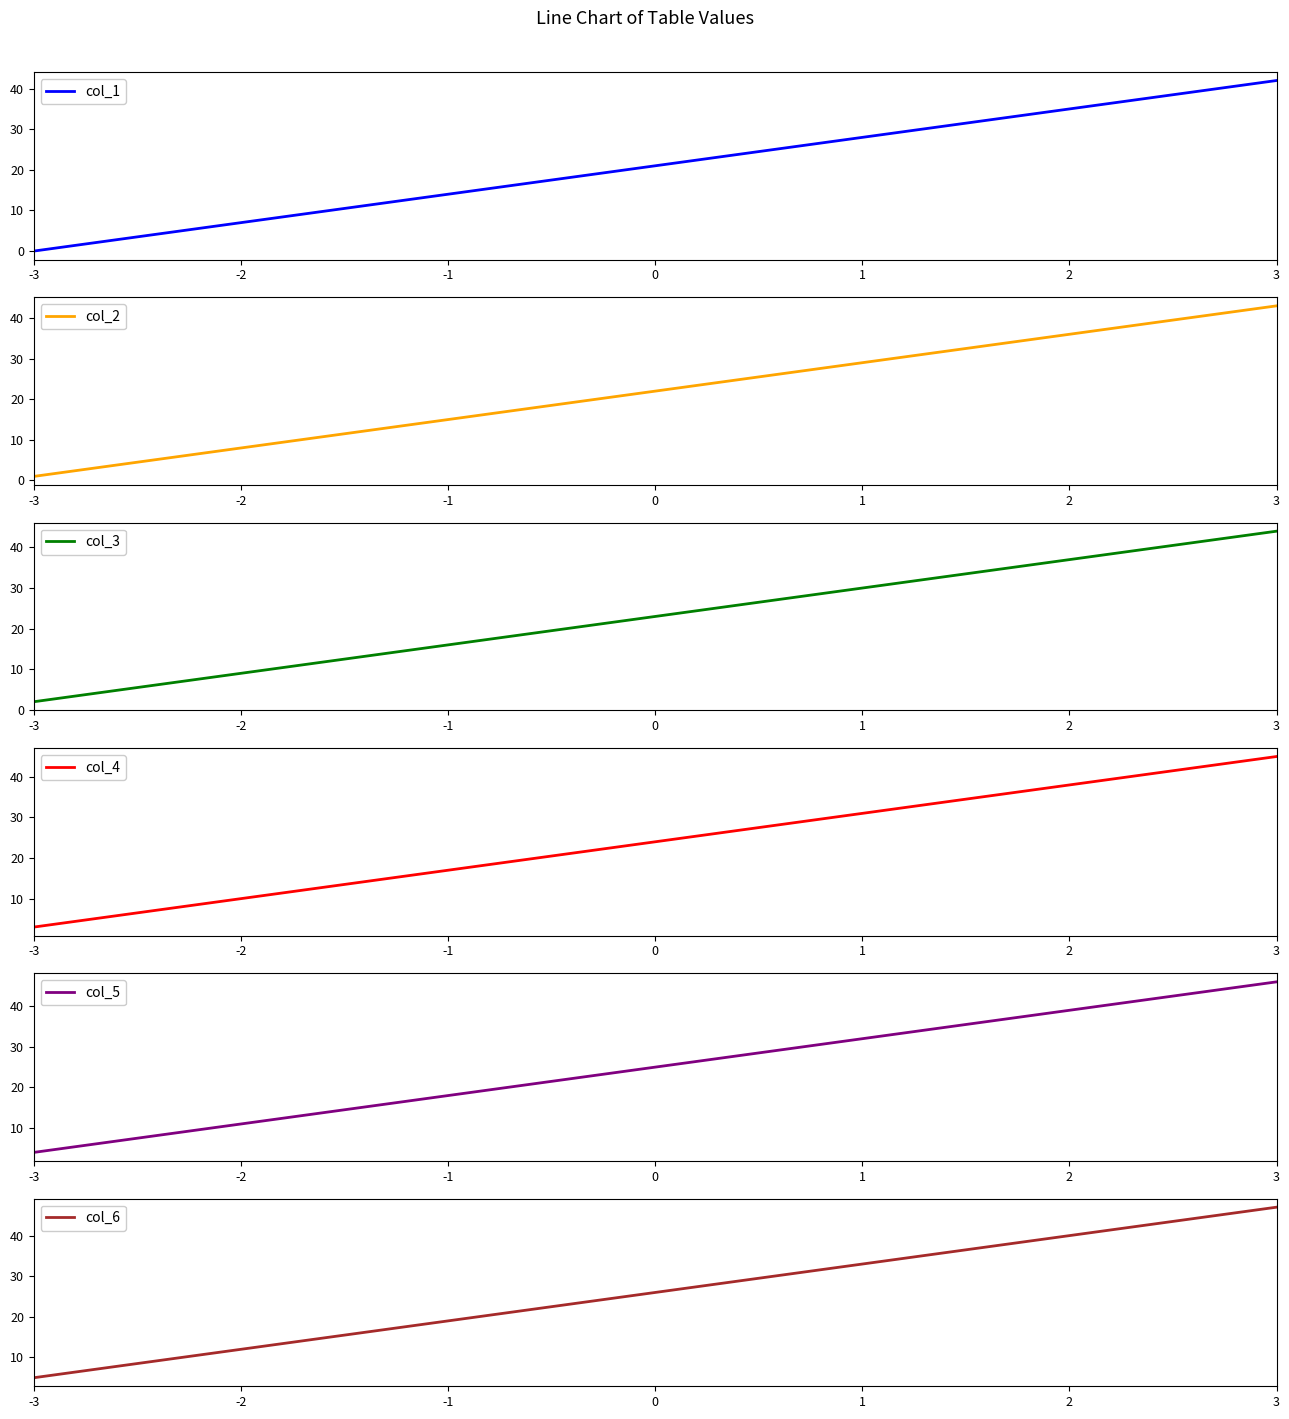

Is this an area chart (filled region under the line)?

No